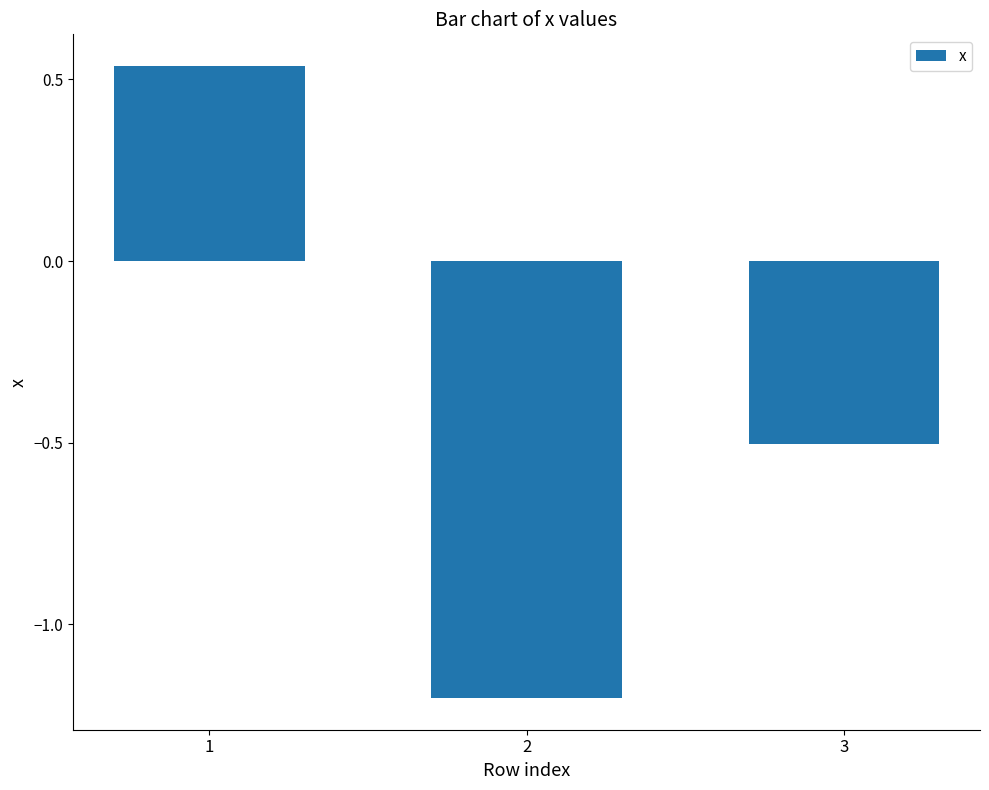

What is the value of the 2nd bar from the left?

-1.2